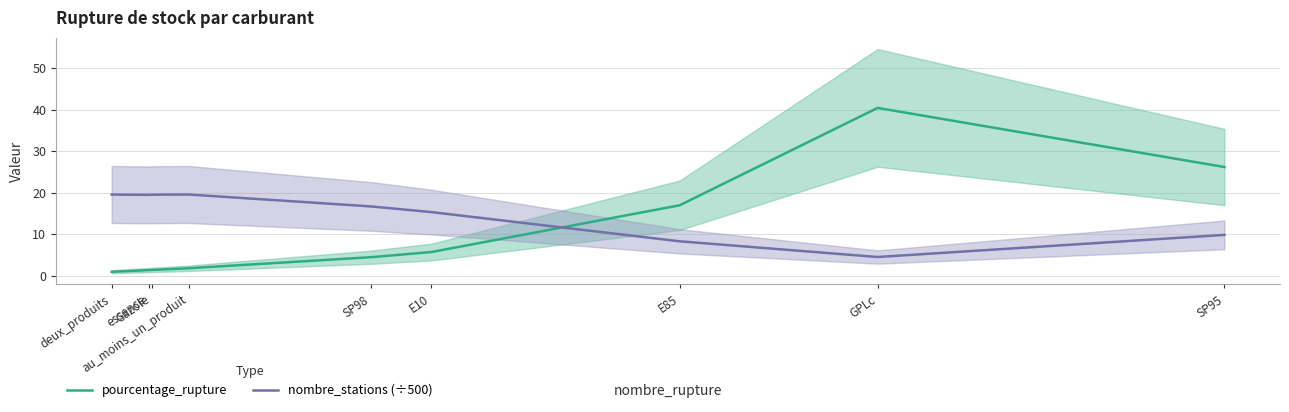

List the series in order of their peak value, highest first.

pourcentage_rupture, nombre_stations (÷500)